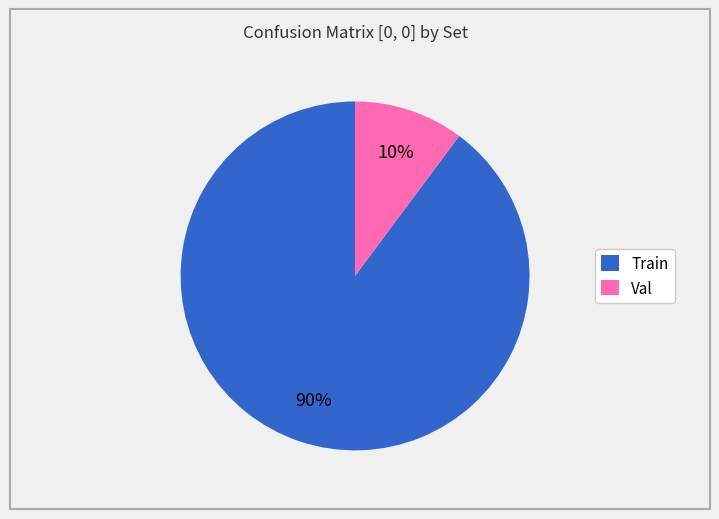

To the nearest percent, what is the average slice percentage?

50%